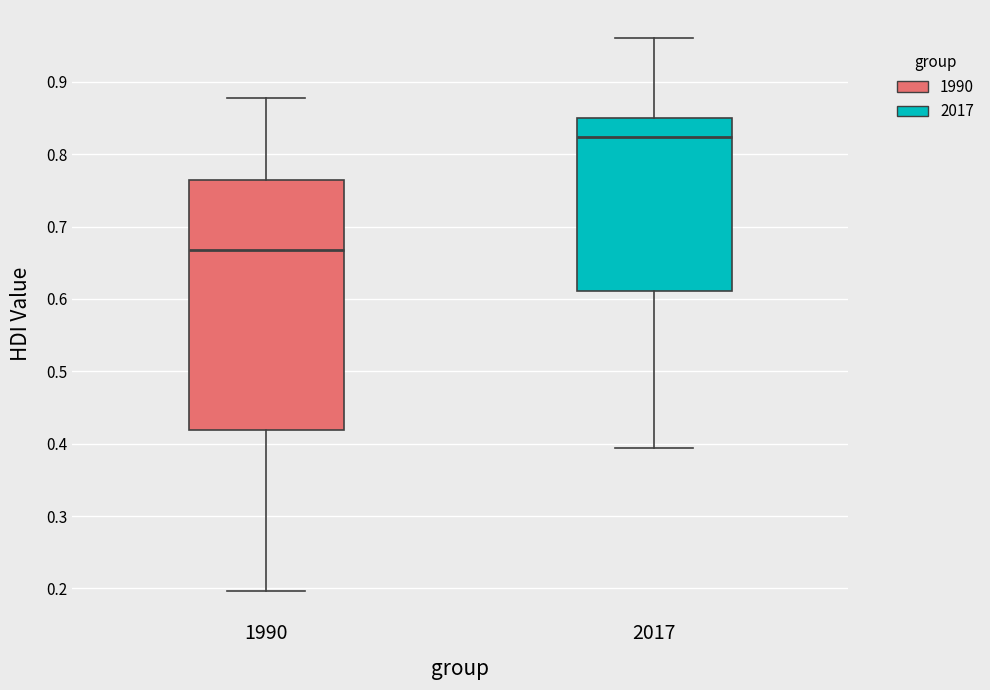

Reading left to right, read every box against the y-axis: the position of its median line, the range the box covers, and the ends of its whiskers. The values are not printed on the chart, so give them approximately, as read against the axis.

1990: median 0.67, box 0.42 to 0.76, whiskers 0.20 to 0.88
2017: median 0.82, box 0.61 to 0.85, whiskers 0.39 to 0.96